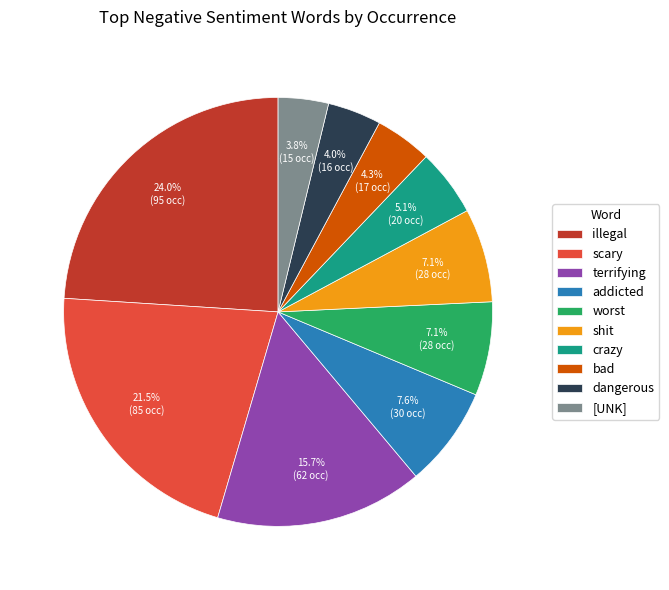

What percentage do shit and bad together represent?

11.4%